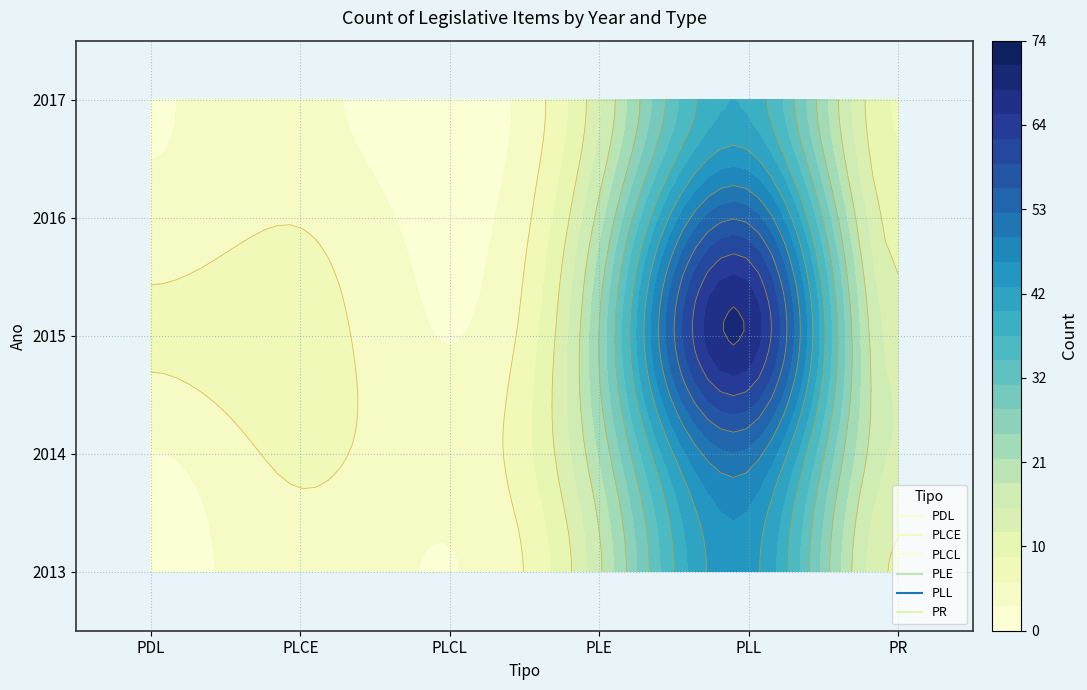

How many values in the 2016 series exceed 11?

2